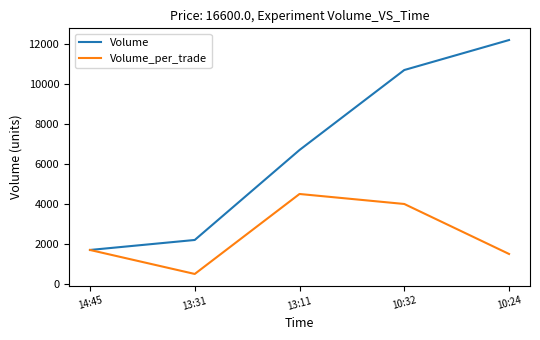

Reading left to right, transcribe all the data shown in this chart.

Volume: 14:45=1700	13:31=2200	13:11=6700	10:32=10700	10:24=12200
Volume_per_trade: 14:45=1700	13:31=500	13:11=4500	10:32=4000	10:24=1500